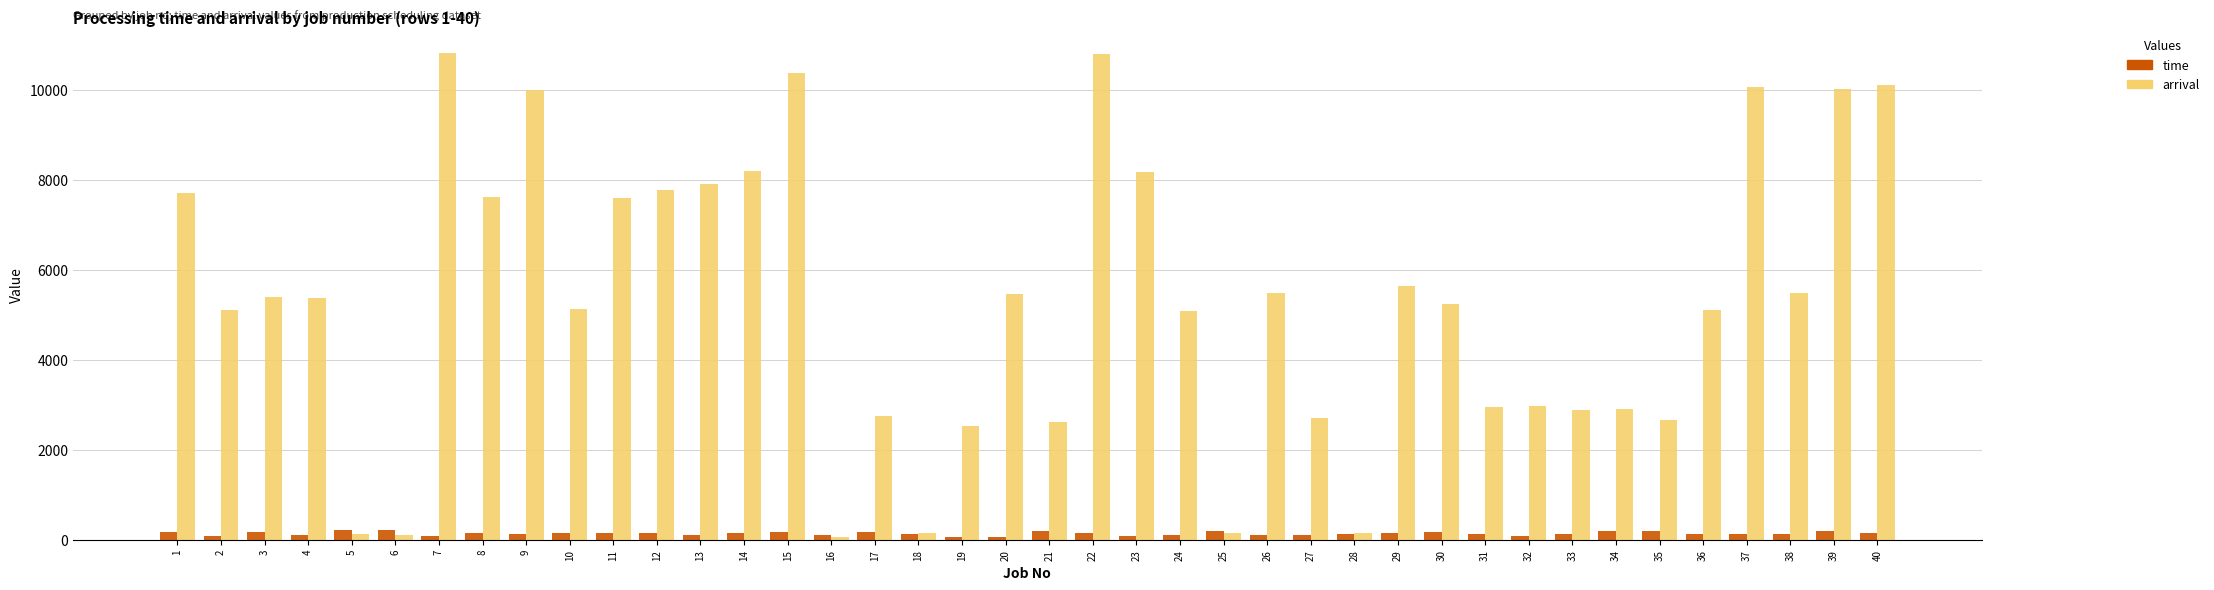

What is the difference between the maximum and second lowest values in the arrival series?

10713.0